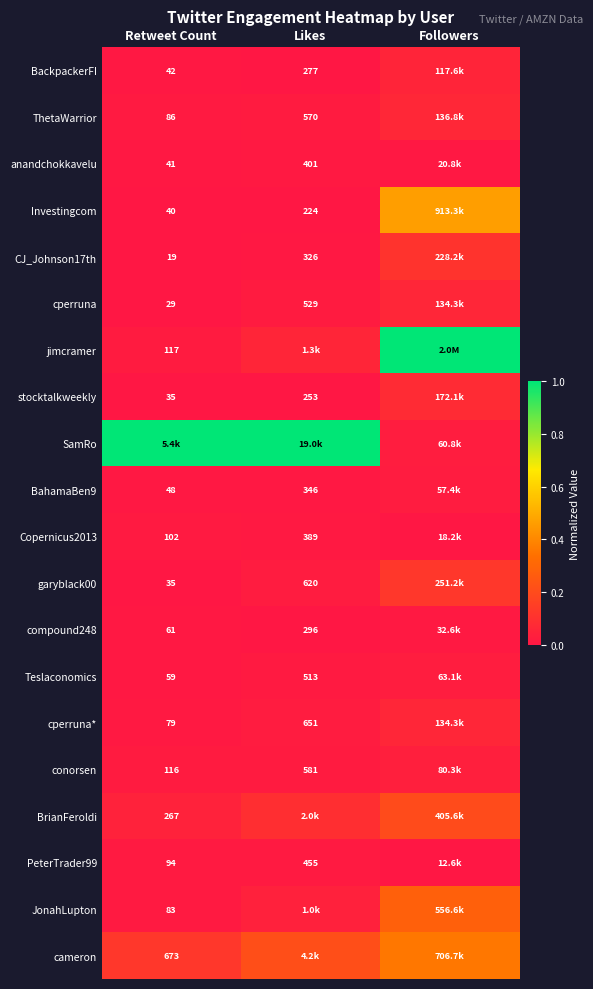

Which category has the lowest value in the Teslaconomics series?

Retweet Count